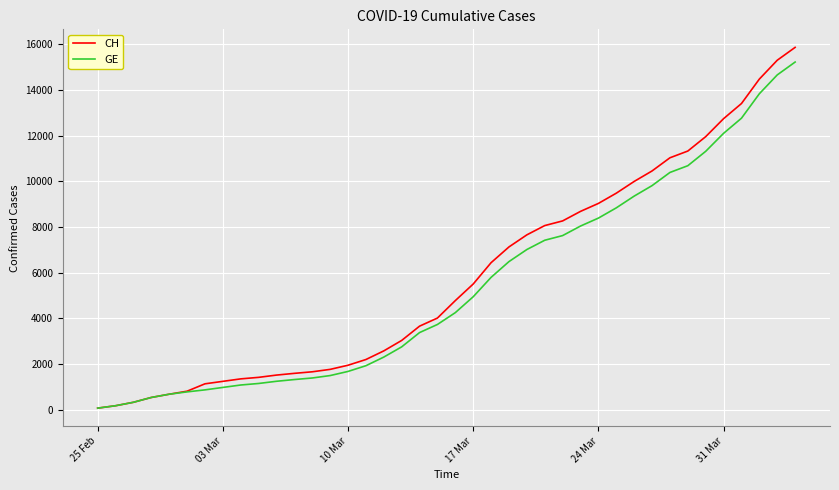

What is the highest value of the CH series?

15857